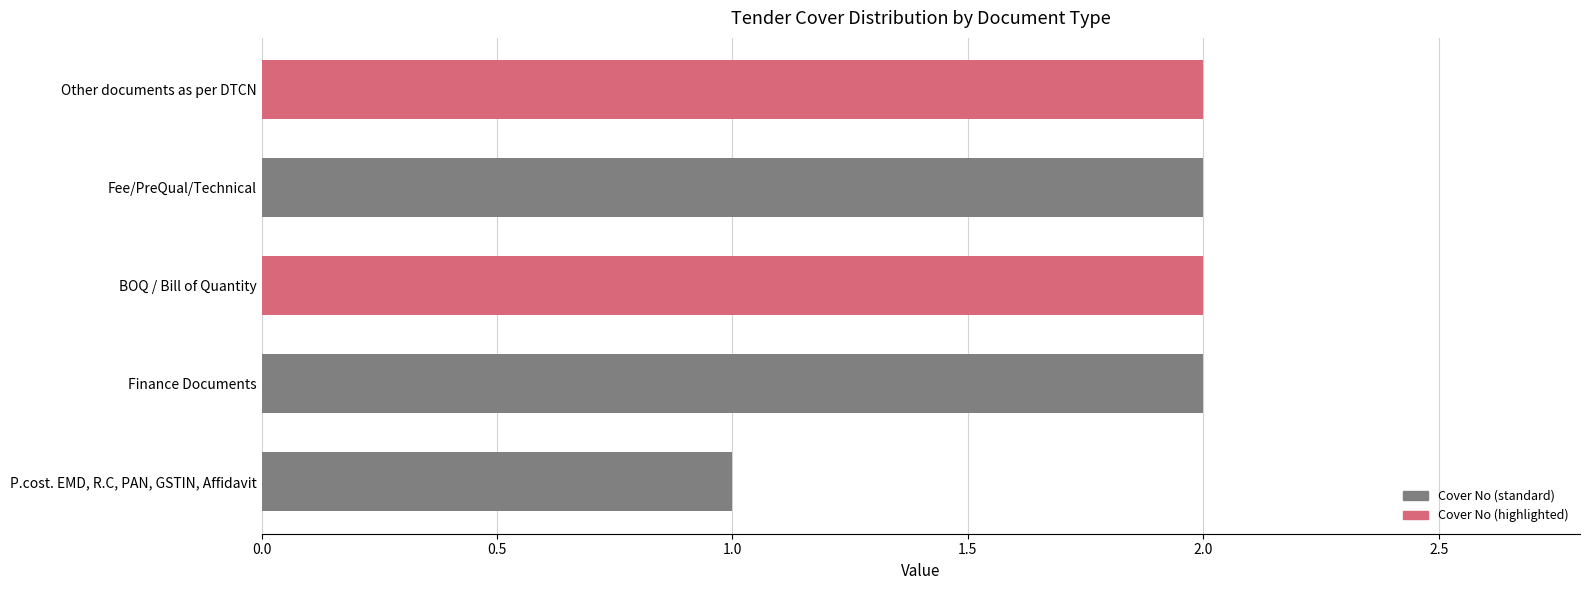

The value at Finance Documents is 1. True or false?

False